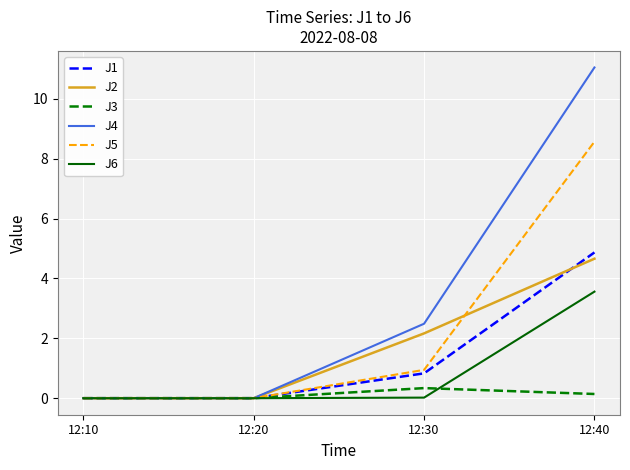

True or false: J2 has more than 0 interior local peaks.

False